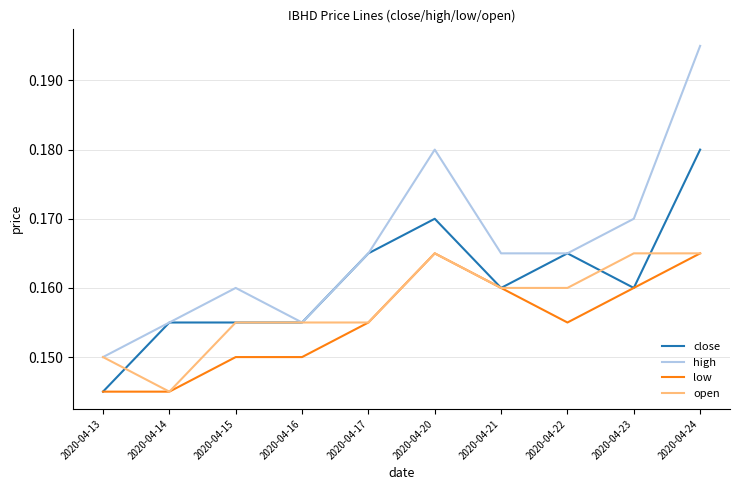

The high series shows 0.3 at 2020-04-24. True or false?

False